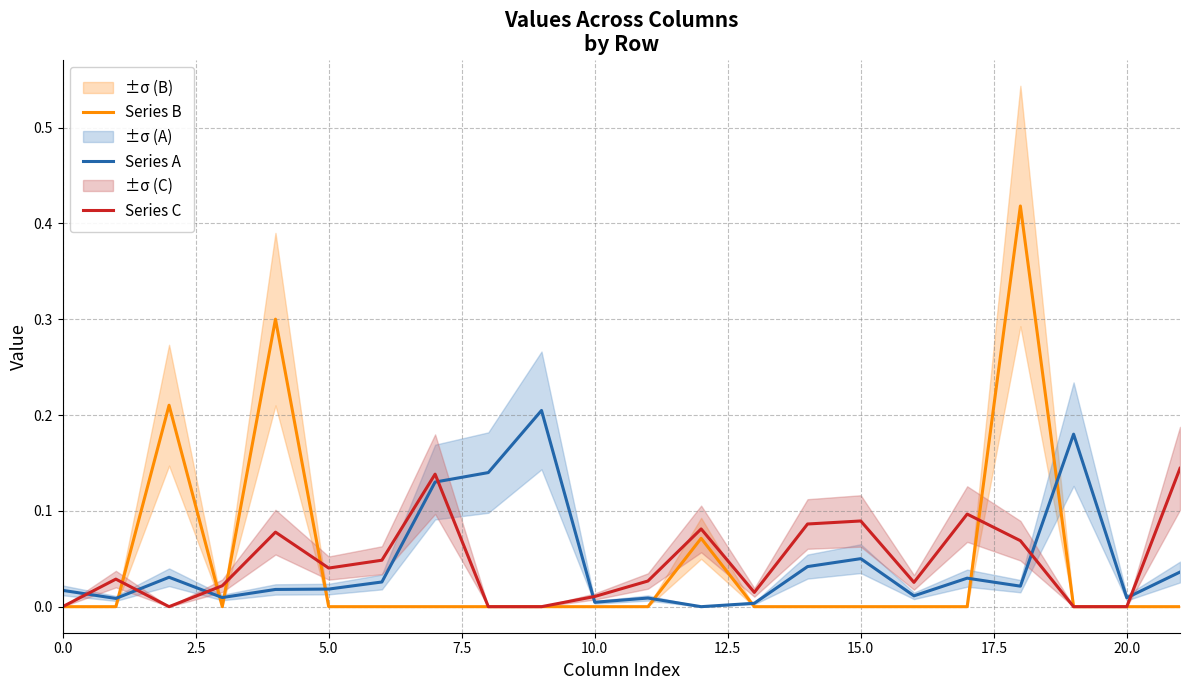

The Series B series shows 0.2 at 5.0. True or false?

False